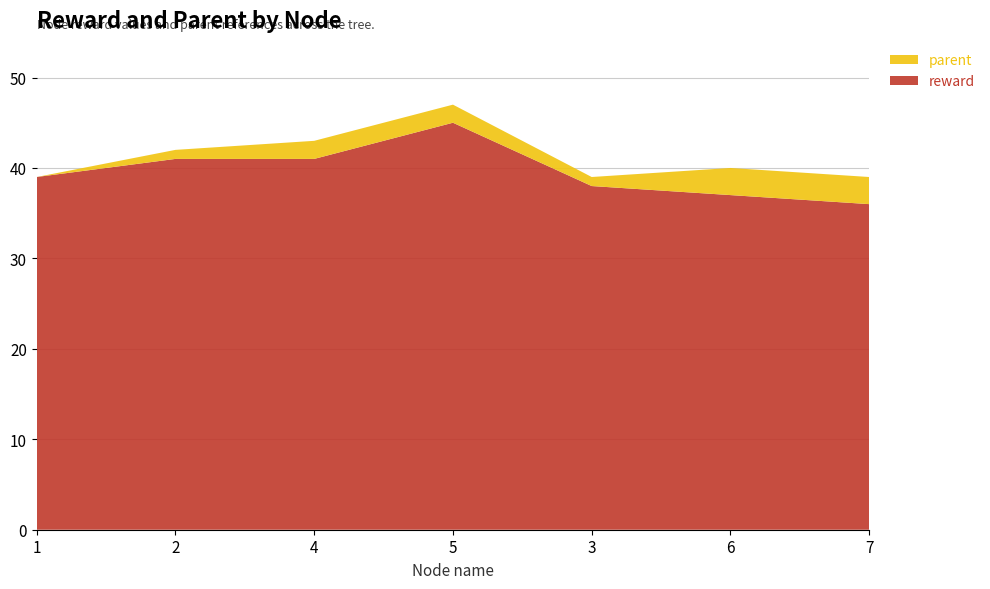

Reading left to right, transcribe all the data shown in this chart.

reward: 1=39	2=41	4=41	5=45	3=38	6=37	7=36
parent: 1=0	2=1	4=2	5=2	3=1	6=3	7=3